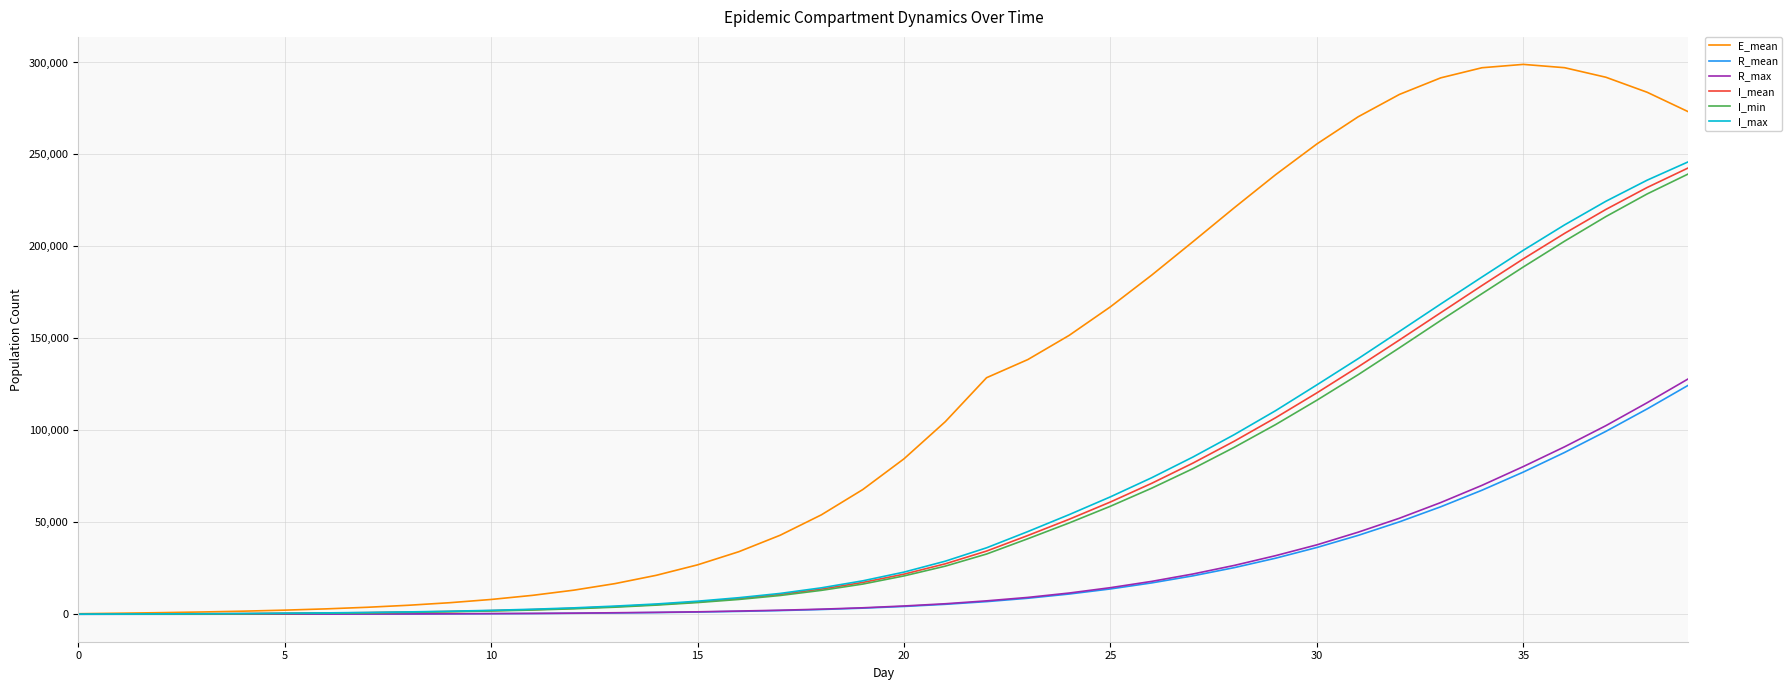

What is the highest value of the E_mean series?

298973.3